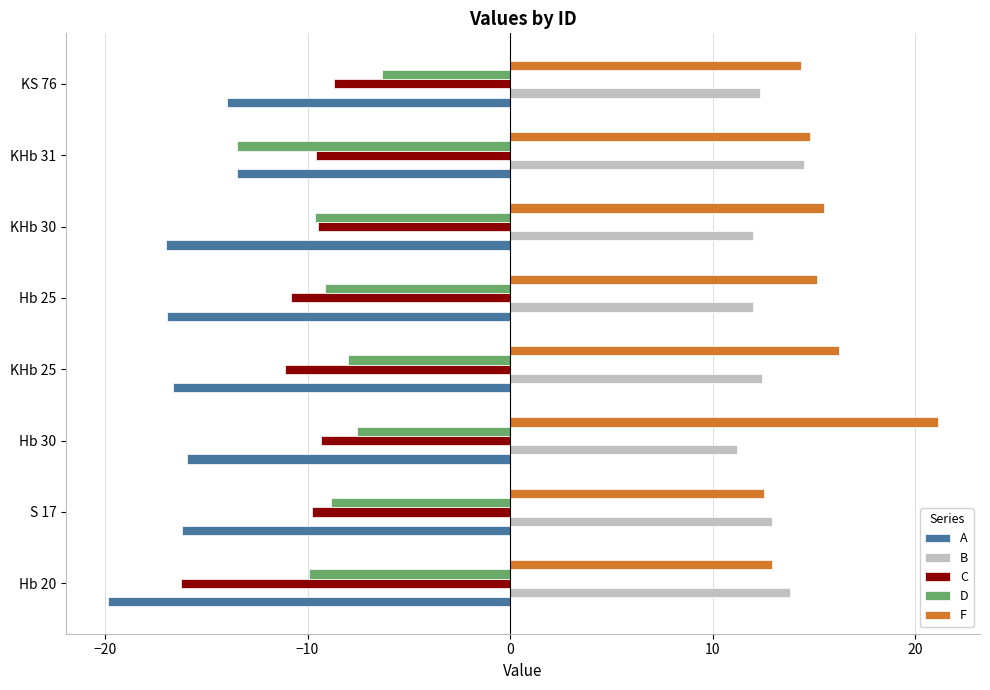

True or false: B has a value of 18.0 at KS 76.

False